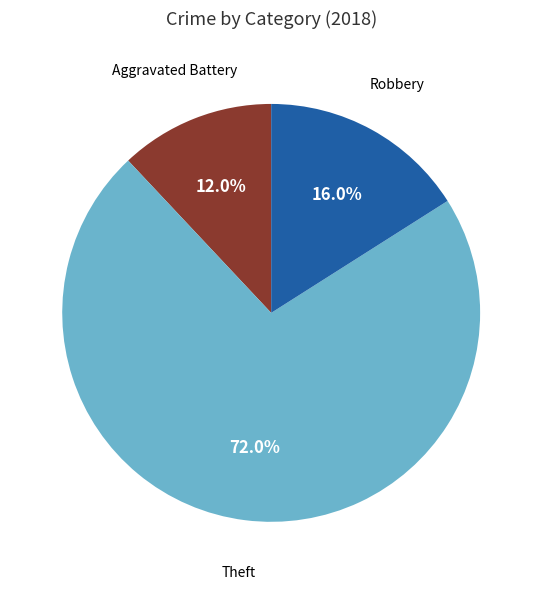

Is there a majority slice in this chart?

Yes